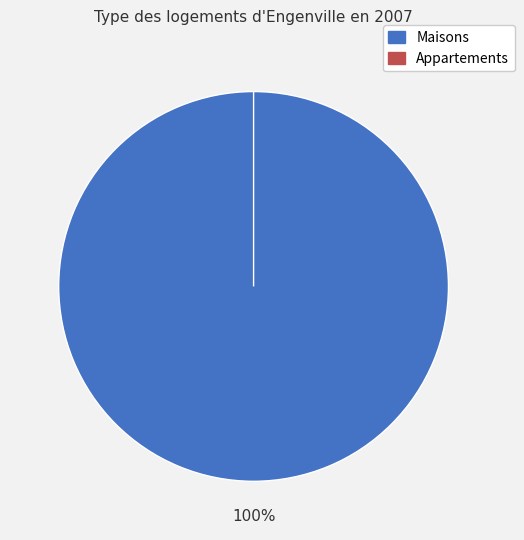

What is the total percentage of 0 and 1?

100.0%